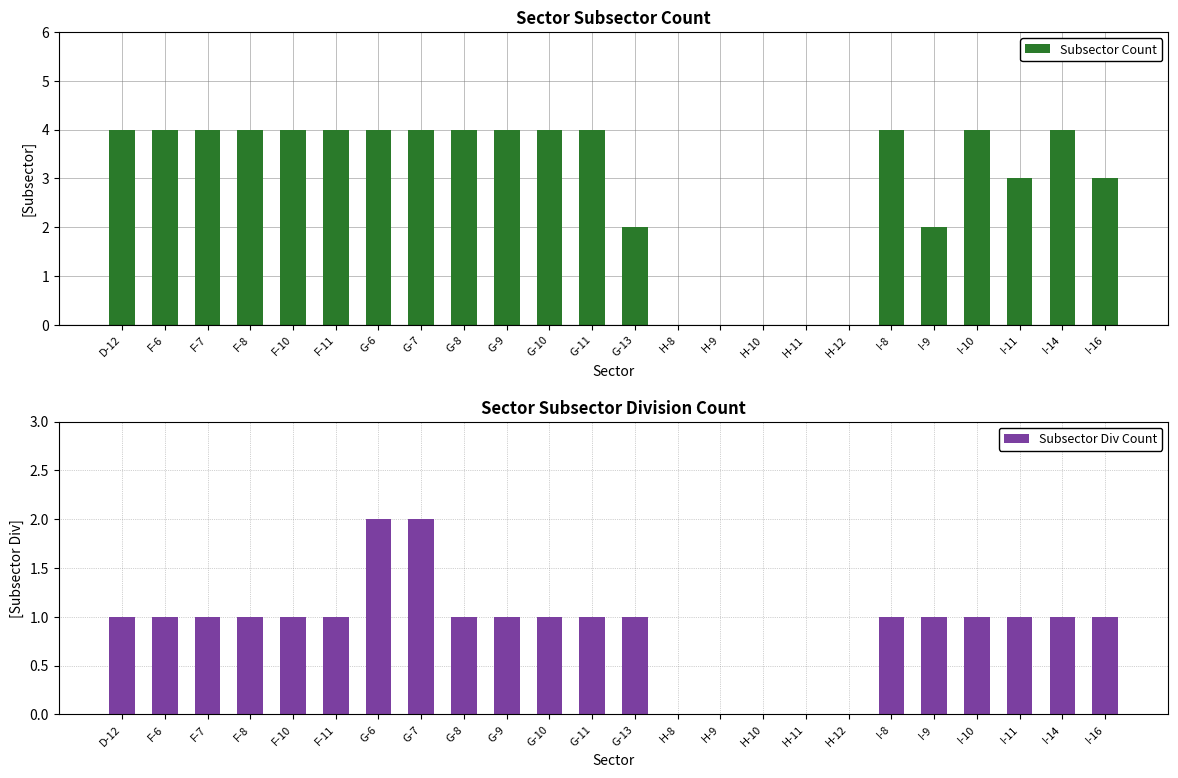

Rank the series at H-10 from highest to lowest value.

Subsector Count, Subsector Div Count